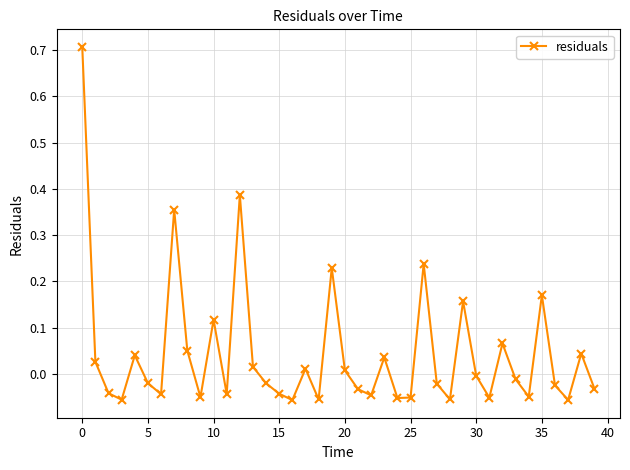

What is the sum of all values?

1.7